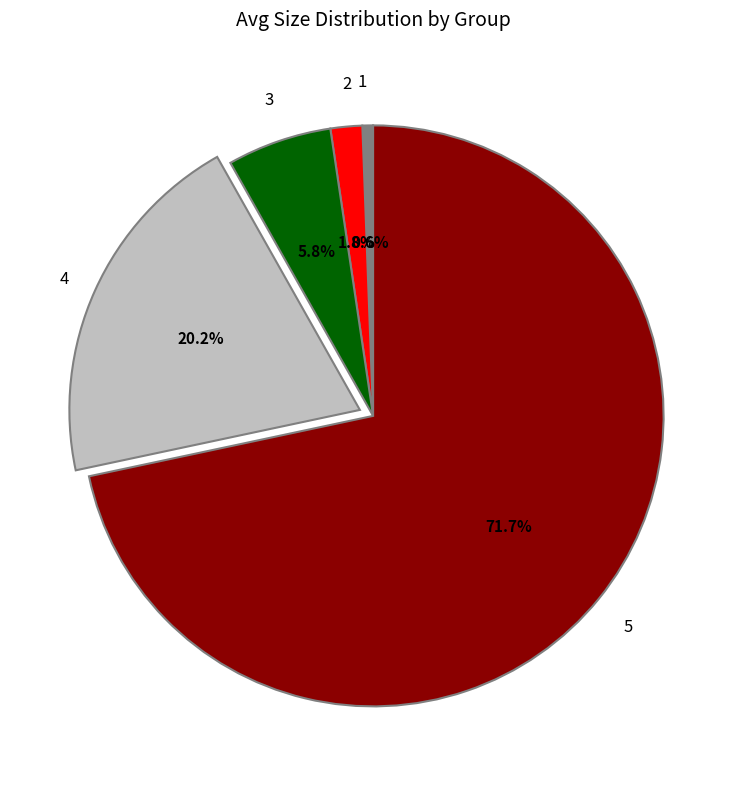

Does any single category account for the majority?

Yes